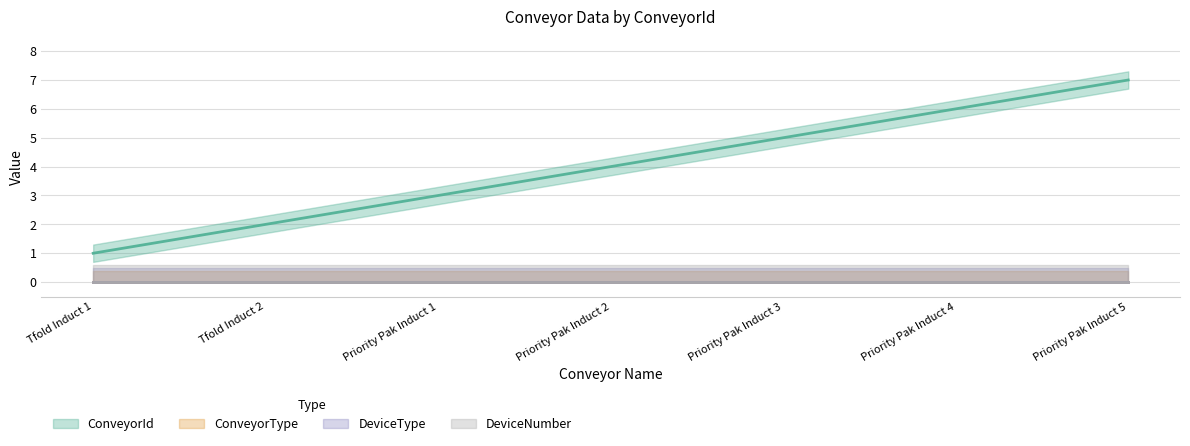

What are all the series names shown in the legend?

ConveyorId, ConveyorType, DeviceType, DeviceNumber